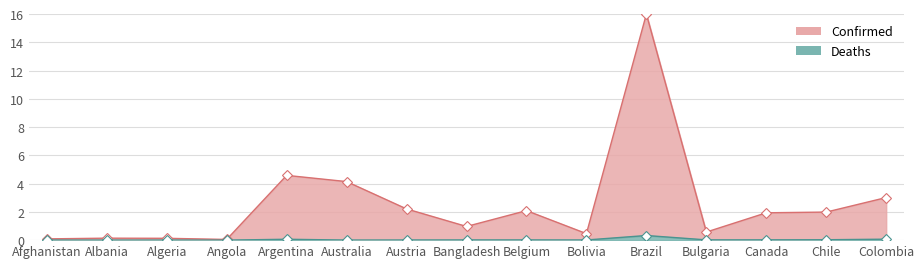

Rank the series at Afghanistan from lowest to highest value.

Deaths, Confirmed